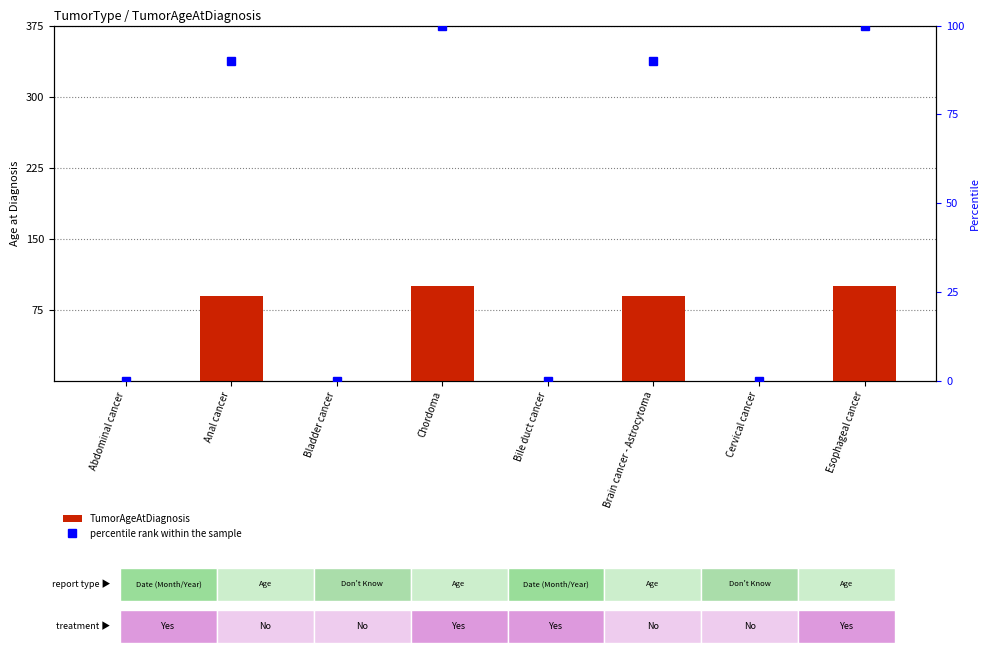

How many values in the TumorAgeAtDiagnosis series are below 90?

4